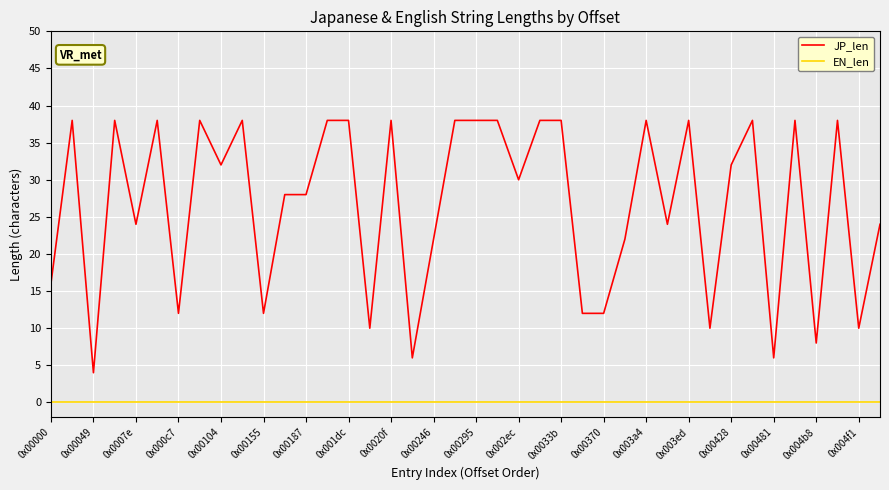

What are all the series names shown in the legend?

JP_len, EN_len